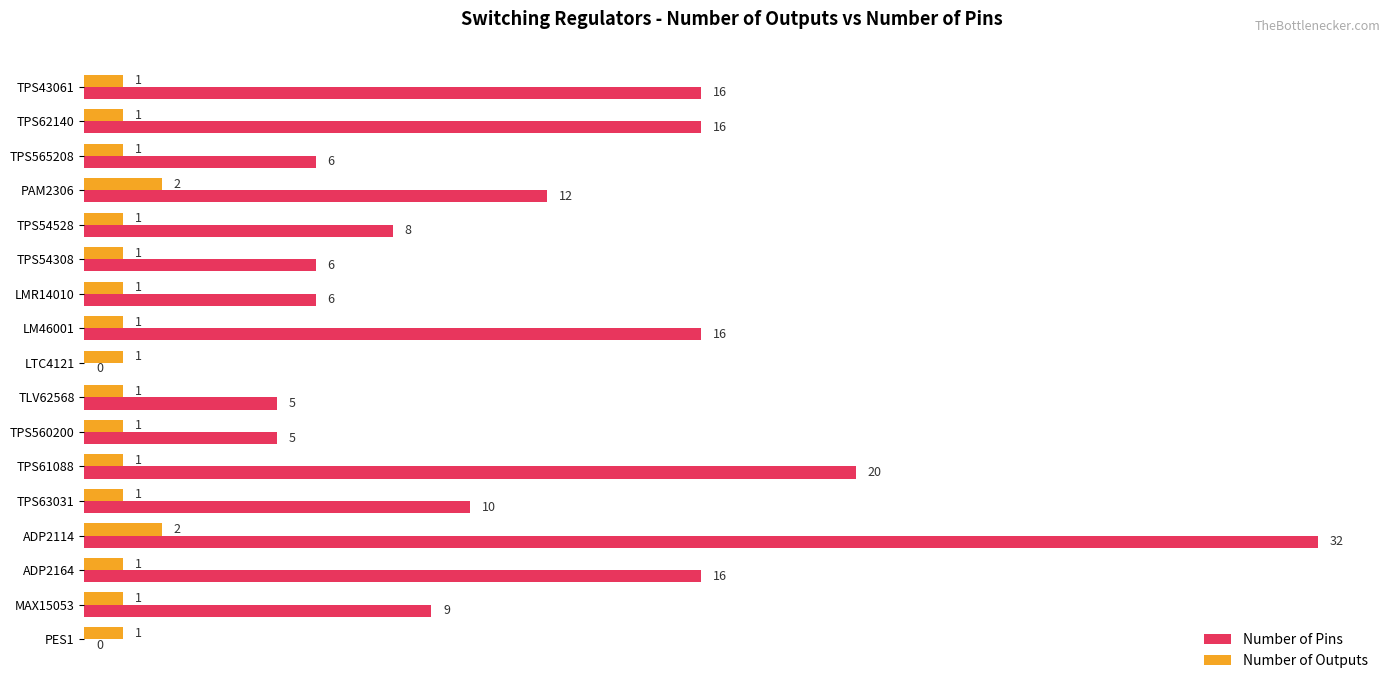

How many distinct data groups are displayed?

2